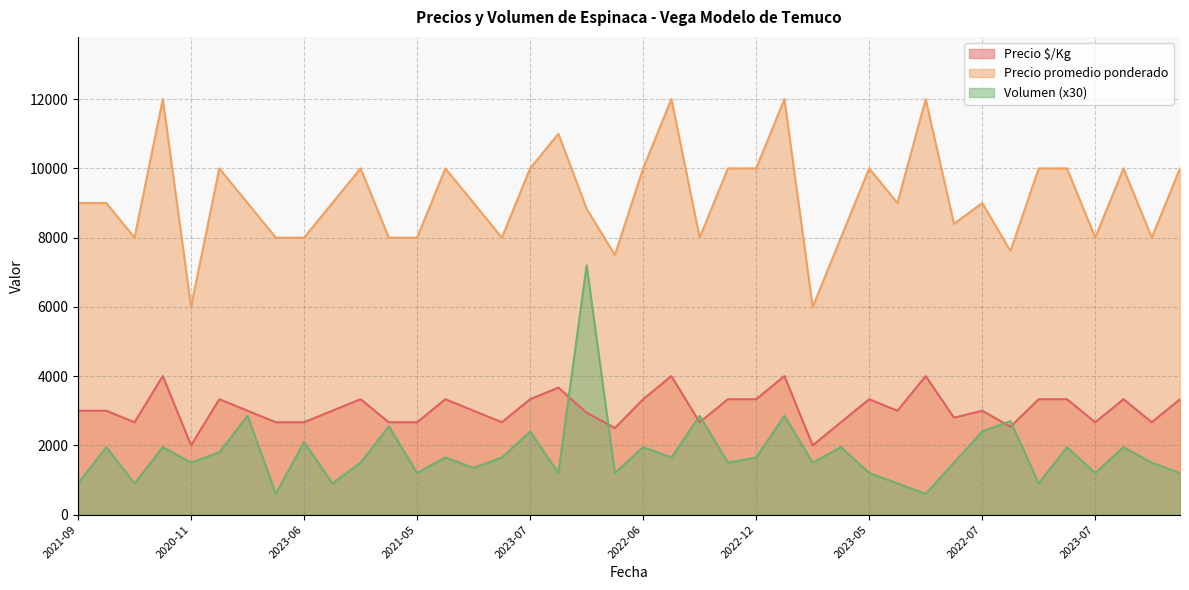

Which series has the largest total across all categories?

Precio promedio ponderado